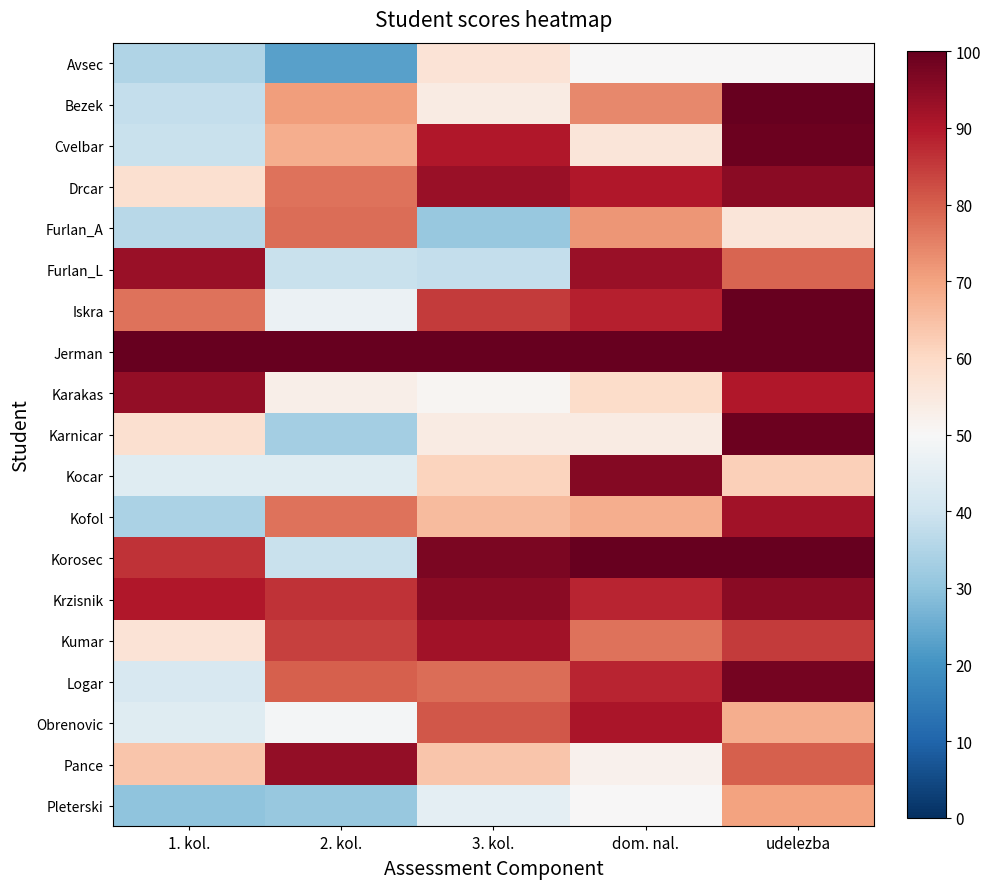

Reading left to right, transcribe all the data shown in this chart.

Avsec: 1. kol.=35	2. kol.=23	3. kol.=57	dom. nal.=50	udelezba=50
Bezek: 1. kol.=38	2. kol.=71	3. kol.=54	dom. nal.=74	udelezba=100
Cvelbar: 1. kol.=39	2. kol.=68	3. kol.=90	dom. nal.=56	udelezba=99
Drcar: 1. kol.=58	2. kol.=77	3. kol.=93	dom. nal.=90	udelezba=95
Furlan_A: 1. kol.=36	2. kol.=78	3. kol.=31	dom. nal.=72	udelezba=56
Furlan_L: 1. kol.=93	2. kol.=39	3. kol.=38	dom. nal.=93	udelezba=79
Iskra: 1. kol.=77	2. kol.=47	3. kol.=85	dom. nal.=89	udelezba=100
Jerman: 1. kol.=100	2. kol.=100	3. kol.=100	dom. nal.=100	udelezba=100
Karakas: 1. kol.=94	2. kol.=53	3. kol.=51	dom. nal.=59	udelezba=90
Karnicar: 1. kol.=58	2. kol.=33	3. kol.=54	dom. nal.=54	udelezba=99
Kocar: 1. kol.=44	2. kol.=44	3. kol.=61	dom. nal.=96	udelezba=62
Kofol: 1. kol.=34	2. kol.=77	3. kol.=66	dom. nal.=68	udelezba=92
Korosec: 1. kol.=86	2. kol.=39	3. kol.=97	dom. nal.=100	udelezba=100
Krzisnik: 1. kol.=90	2. kol.=86	3. kol.=95	dom. nal.=88	udelezba=95
Kumar: 1. kol.=57	2. kol.=84	3. kol.=92	dom. nal.=77	udelezba=85
Logar: 1. kol.=42	2. kol.=80	3. kol.=78	dom. nal.=88	udelezba=98
Obrenovic: 1. kol.=44	2. kol.=49	3. kol.=81	dom. nal.=91	udelezba=68
Pance: 1. kol.=64	2. kol.=94	3. kol.=64	dom. nal.=52	udelezba=80
Pleterski: 1. kol.=30	2. kol.=31	3. kol.=45	dom. nal.=50	udelezba=70